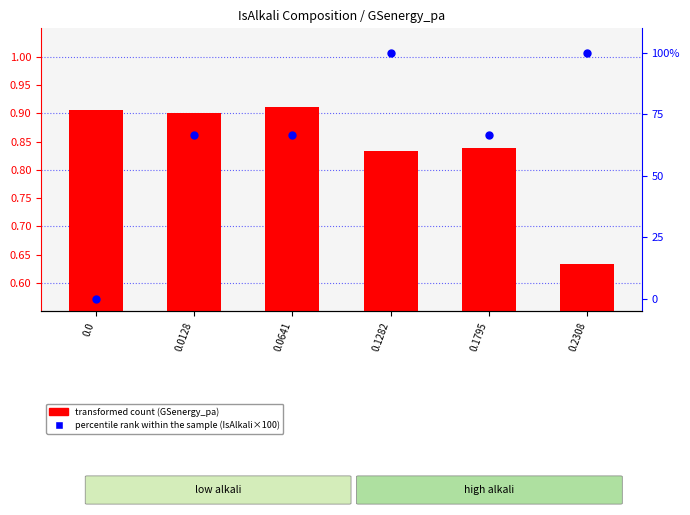

Which series reaches the minimum Y coordinate?

percentile rank within the sample